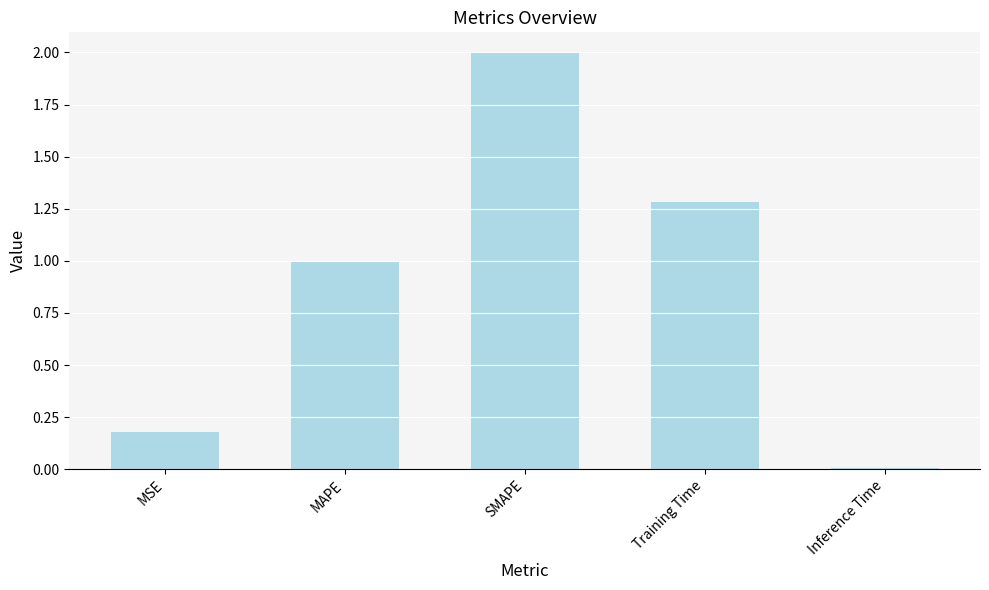

Does the chart contain stacked bars?

No